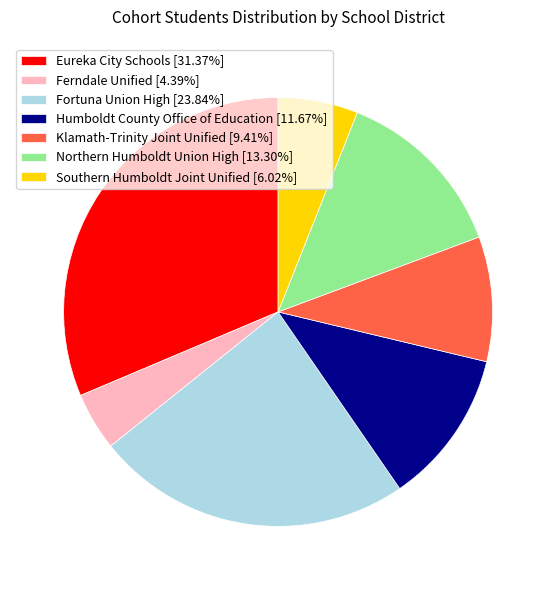

Is there any slice that represents more than half of the pie?

No